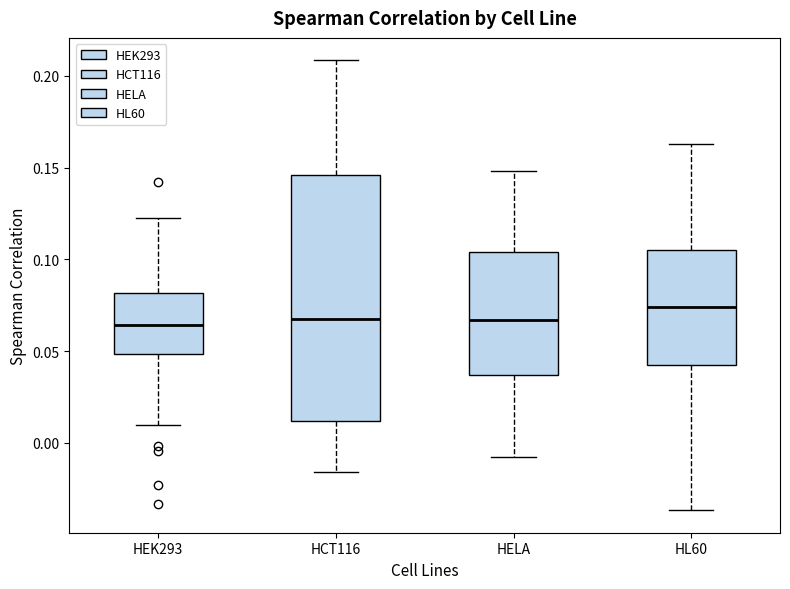

Which box has the highest median line?

HL60